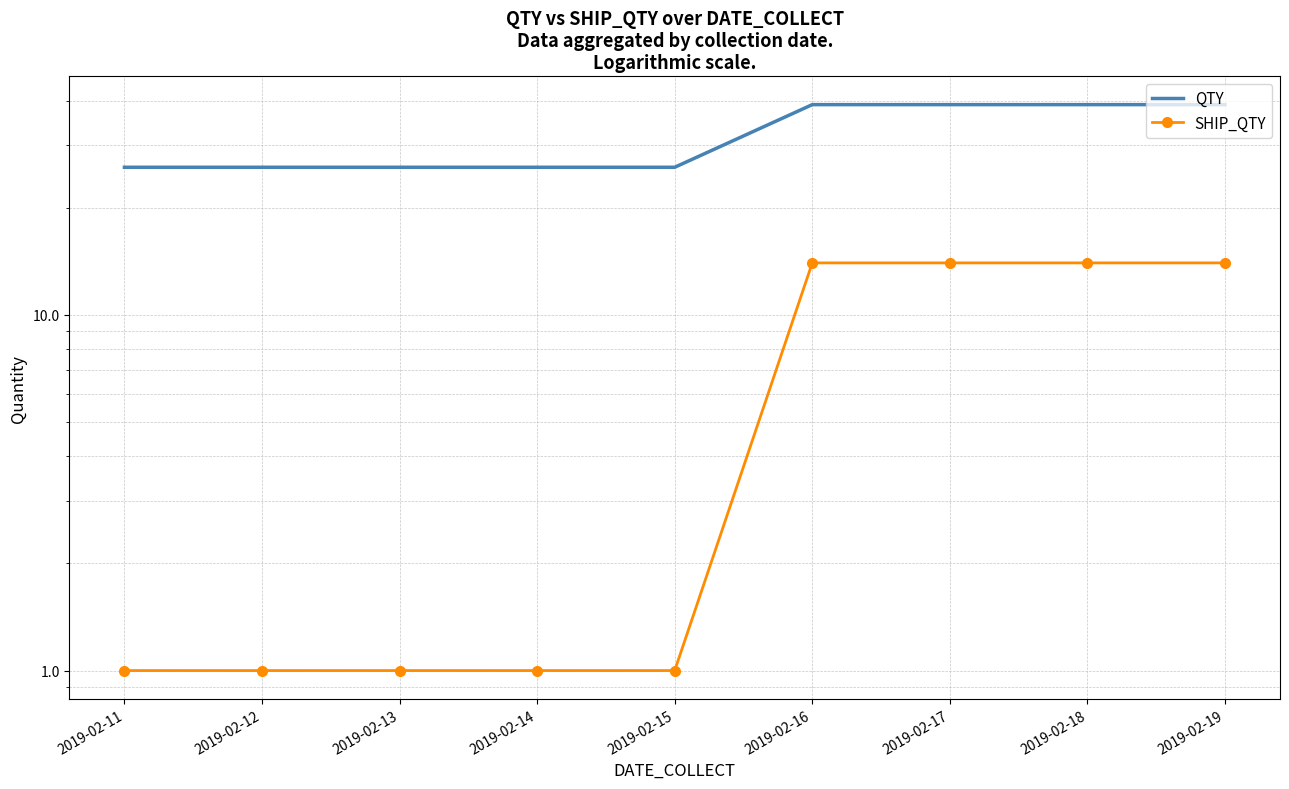

Reading left to right, list all the values displayed in this chart.

QTY: 2019-02-11=26	2019-02-12=26	2019-02-13=26	2019-02-14=26	2019-02-15=26	2019-02-16=39	2019-02-17=39	2019-02-18=39	2019-02-19=39
SHIP_QTY: 2019-02-11=1	2019-02-12=1	2019-02-13=1	2019-02-14=1	2019-02-15=1	2019-02-16=14	2019-02-17=14	2019-02-18=14	2019-02-19=14